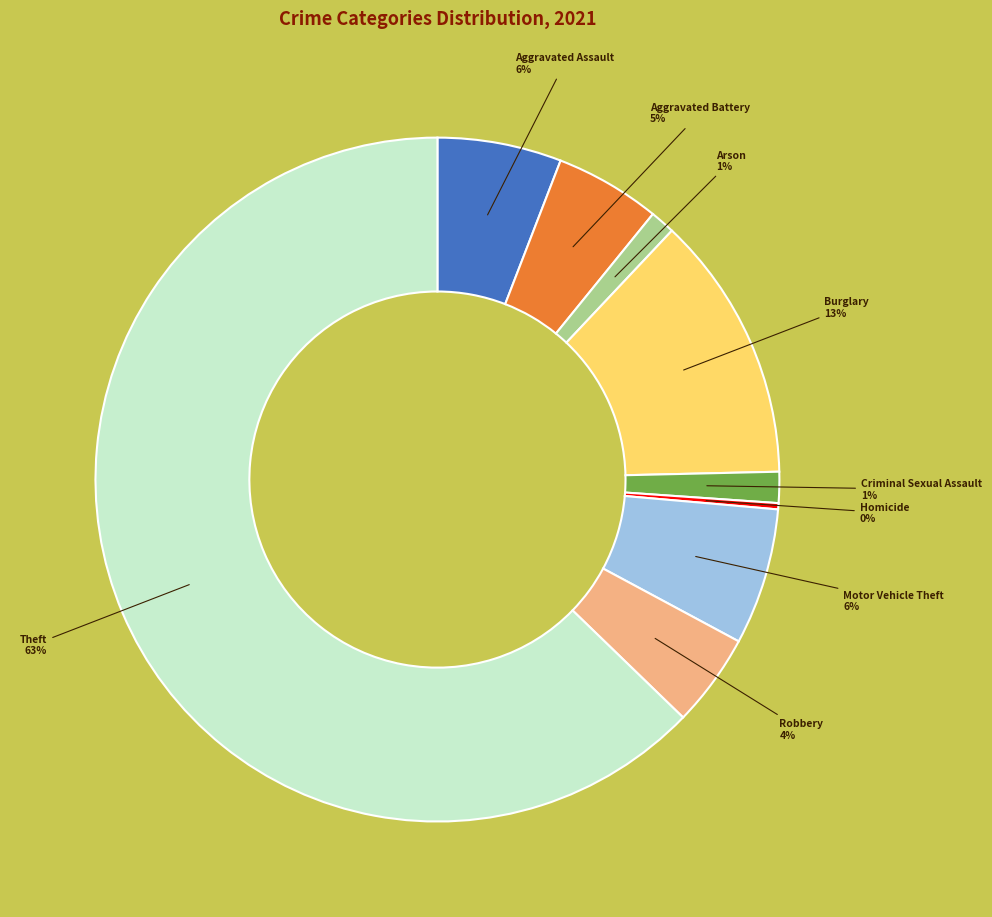

Count the number of slices in the pie.

9